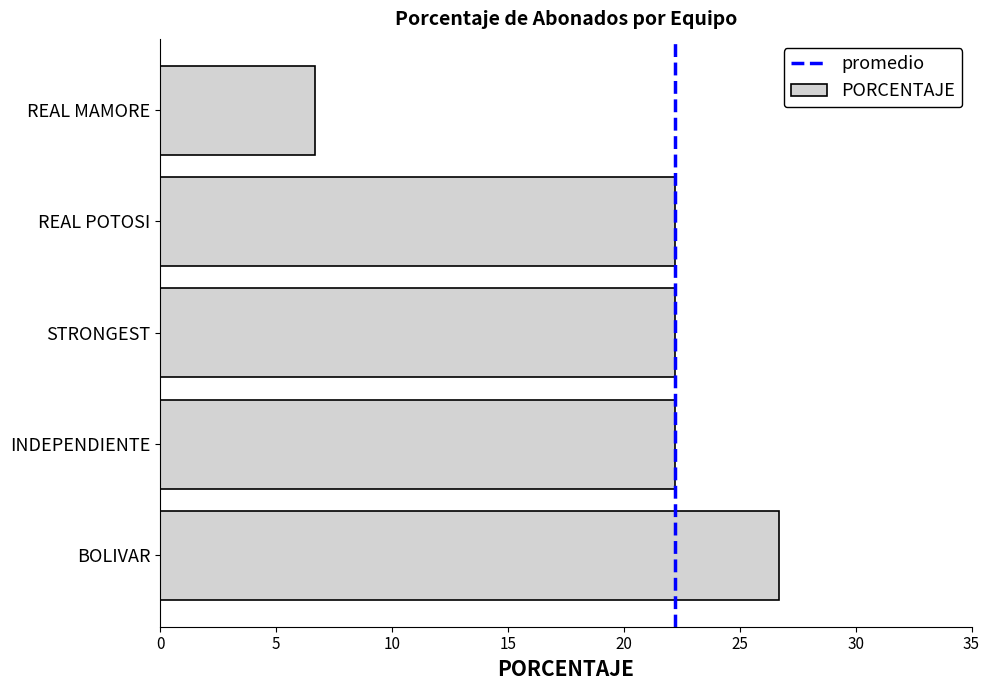

Reading top to bottom, extract all data points from this chart.

6.7	22.2	22.2	22.2	26.7